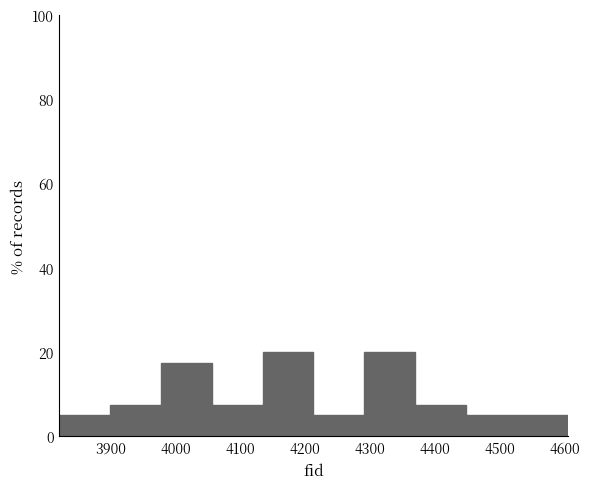

What is the height of the bar covering 4370 to 4450 on the x-axis? Neither the bar edges nor the heights are printed on the chart, so give them approximately, as read against the axes.

8